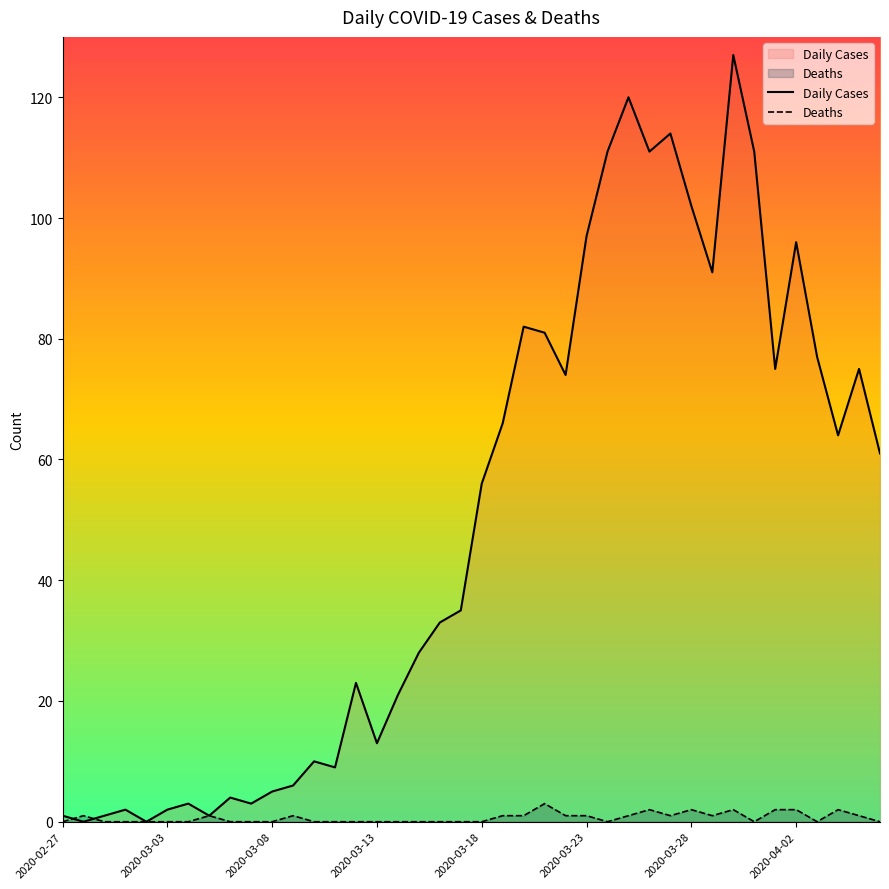

Which series has the largest range (max minus min)?

Daily Cases